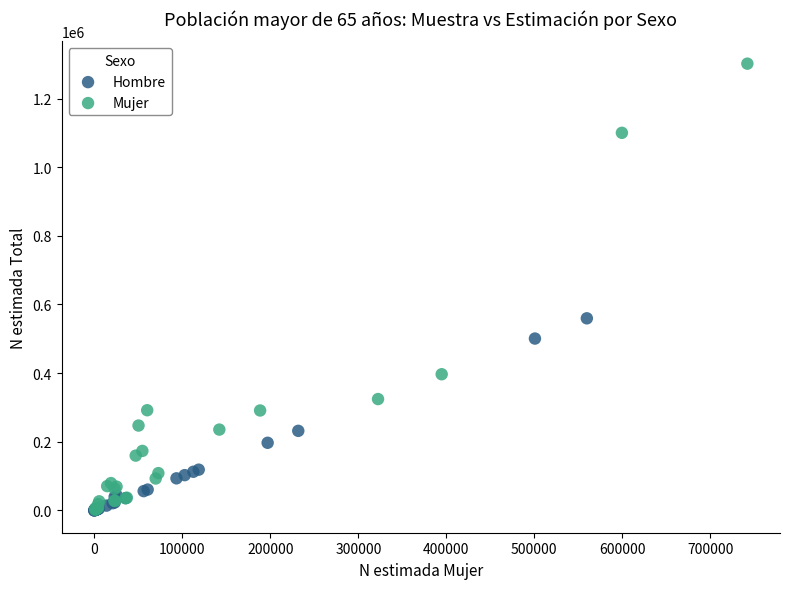

What are all the series names shown in the legend?

Hombre, Mujer